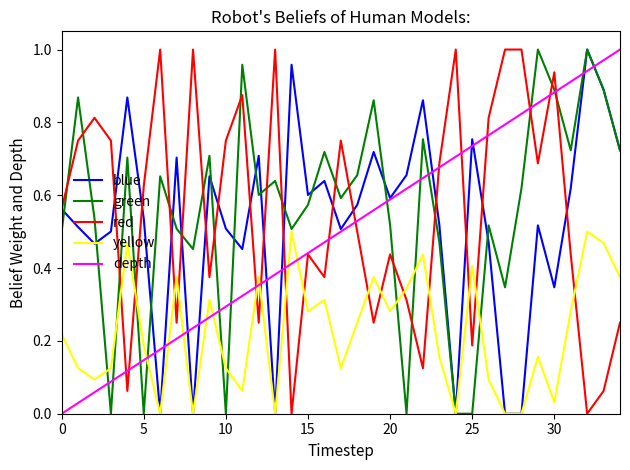

True or false: red has more than 1 points higher than both neighbors.

True